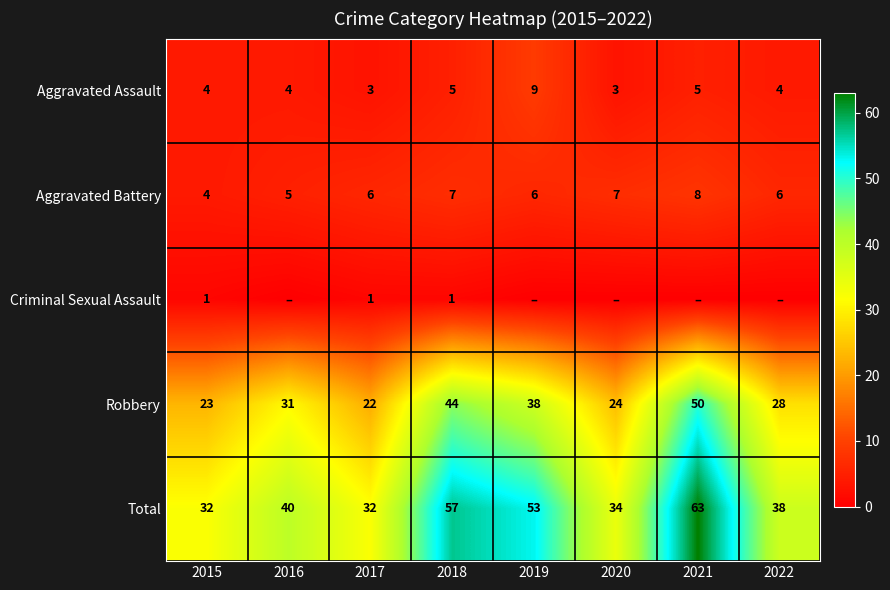

What is the difference between the highest and lowest values at 2020?

34